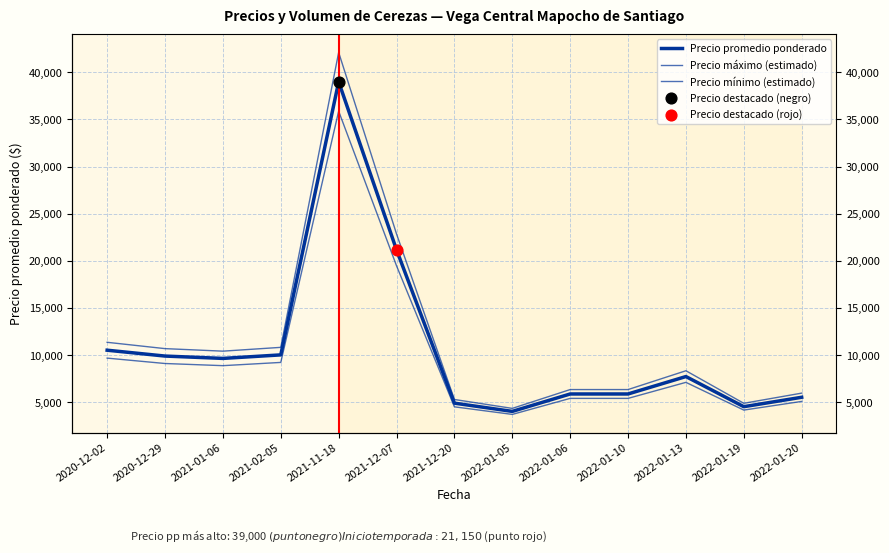

Which series has the largest total across all categories?

Precio máximo (estimado)